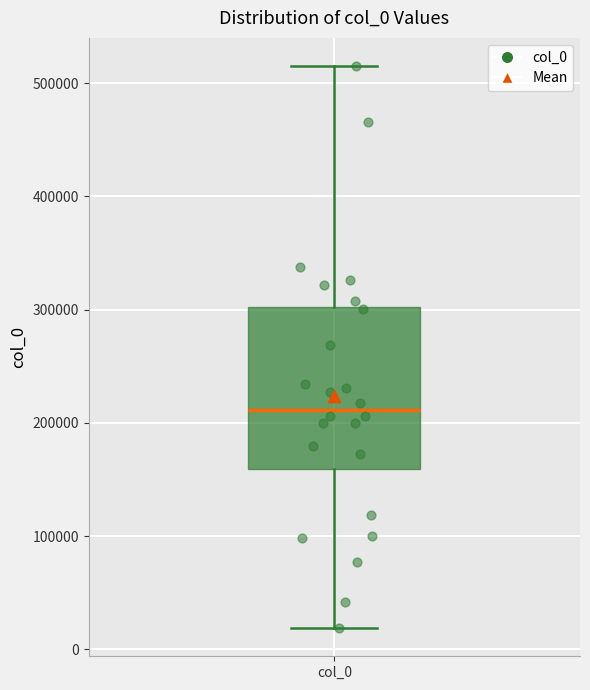

Transcribe this box plot: give where the median line is, the range the box spans, and where the two whiskers end, as read against the y-axis. The values are not printed on the chart, so give them approximately, as read against the axis.

median 210000, box 160000 to 300000, whiskers 20000 to 520000